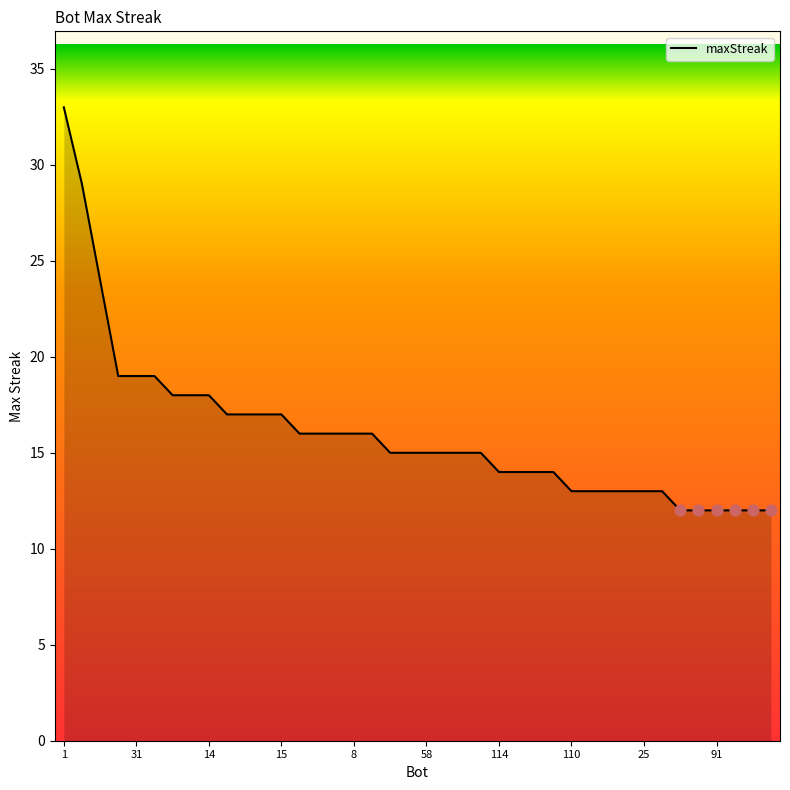

What is the smallest value displayed?

12